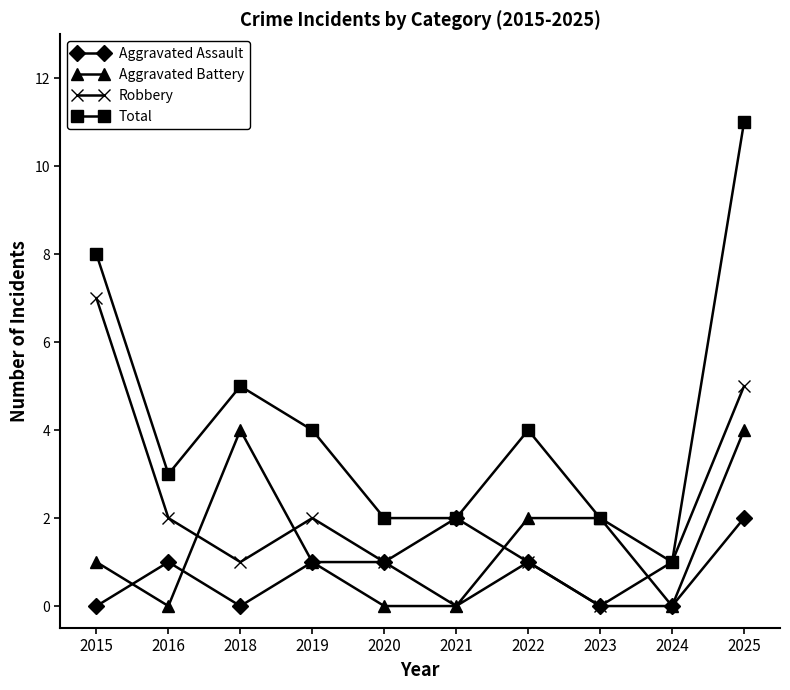

What is the total value across all series at 2021?

4